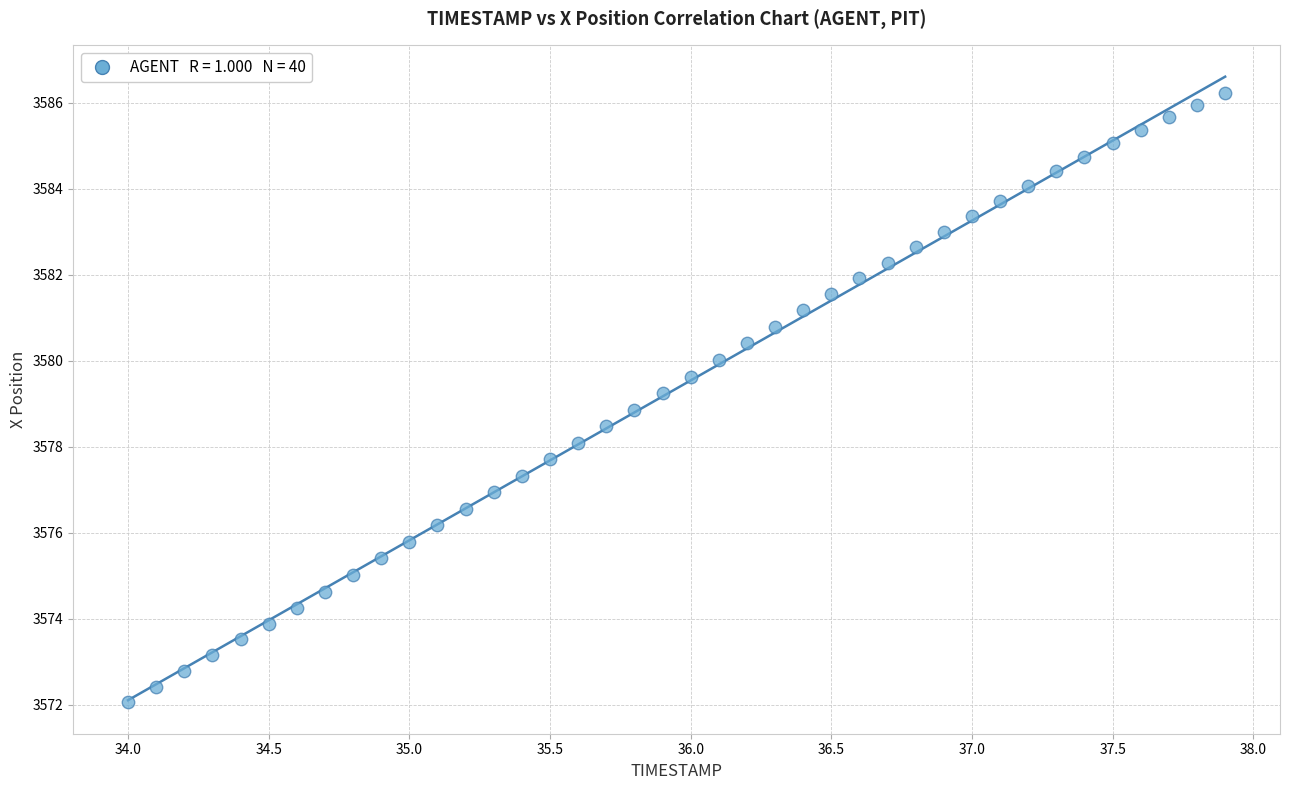

What is the range of Y values (max minus min)?

14.2